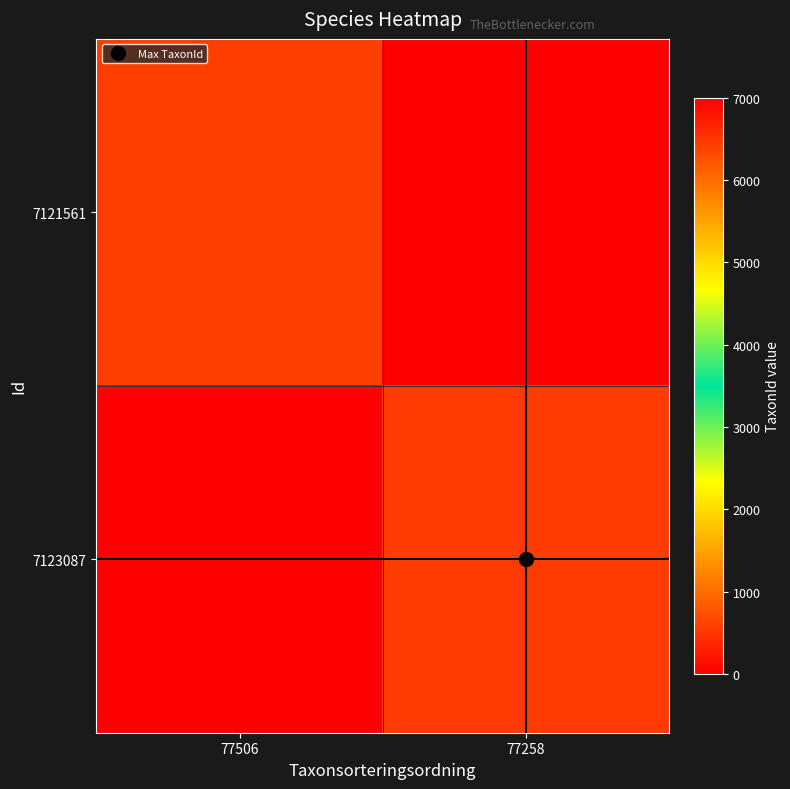

List the series in order of their peak value, lowest first.

7121561, 7123087